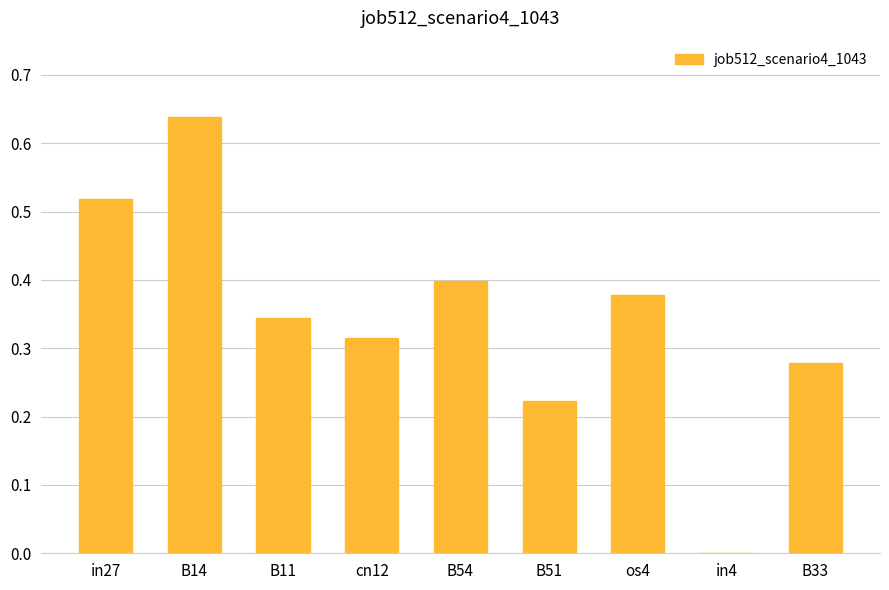

The chart shows a value of -0.3 at in4. True or false?

False